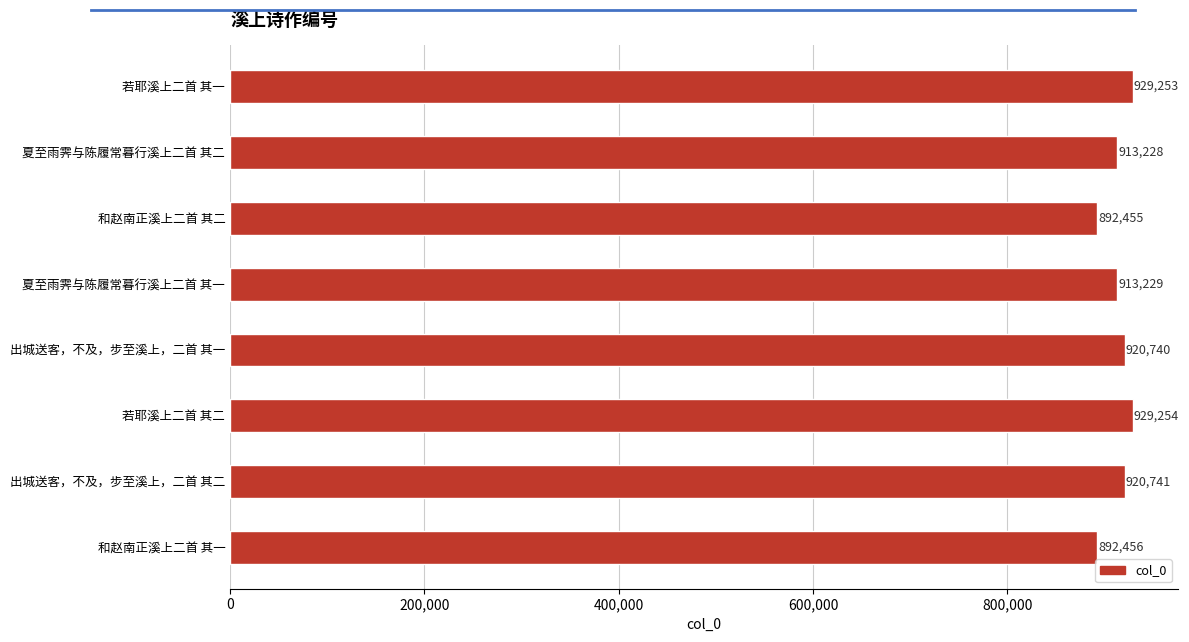

Reading top to bottom, list all the values displayed in this chart.

若耶溪上二首 其一=929253	夏至雨霁与陈履常暮行溪上二首 其二=913228	和赵南正溪上二首 其二=892455	夏至雨霁与陈履常暮行溪上二首 其一=913229	出城送客，不及，步至溪上，二首 其一=920740	若耶溪上二首 其二=929254	出城送客，不及，步至溪上，二首 其二=920741	和赵南正溪上二首 其一=892456